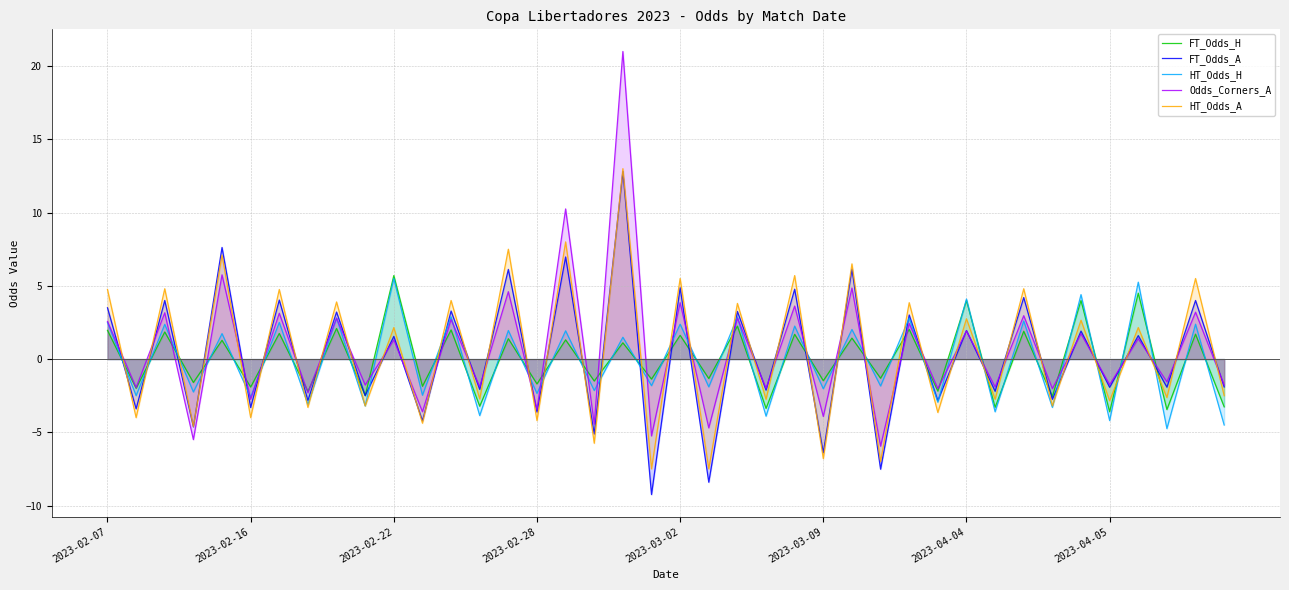

What is the spread (max minus min) of values at 29?

1.6